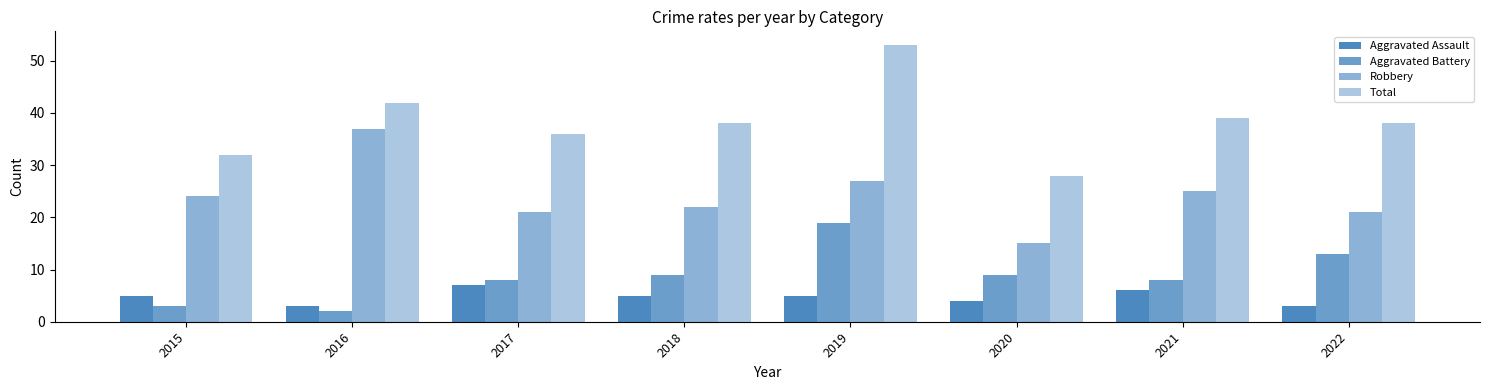

How many data points does each series have?

8